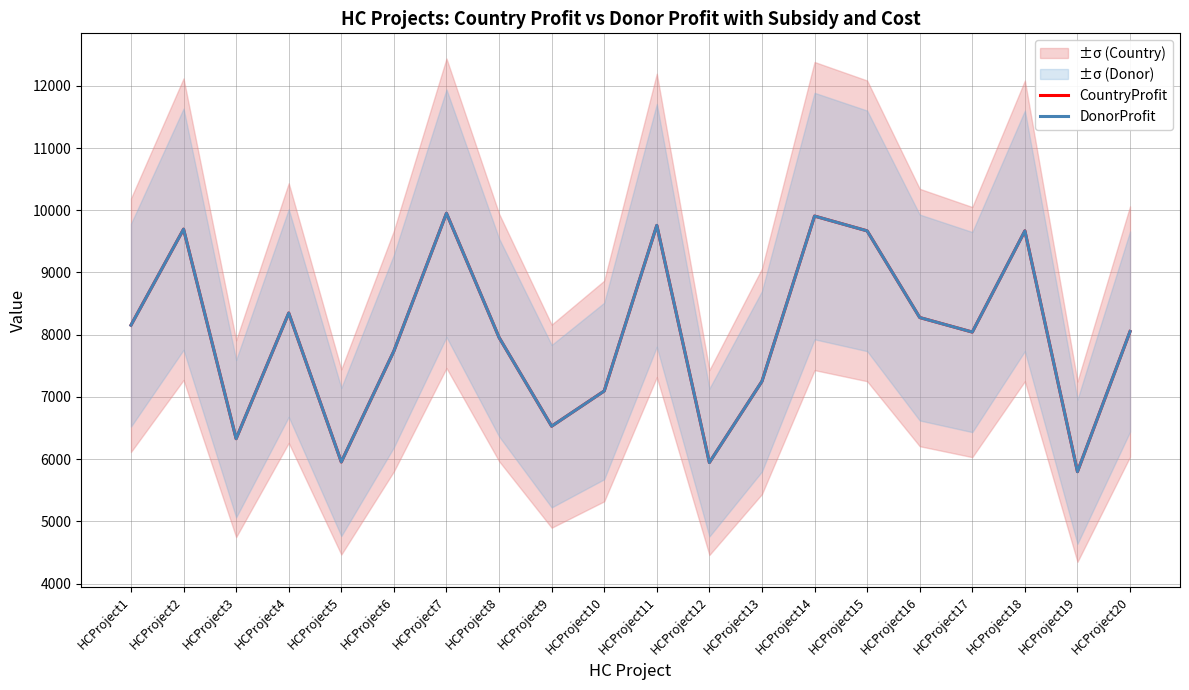

At HCProject16, list the series in order from smallest to largest.

CountryProfit, DonorProfit